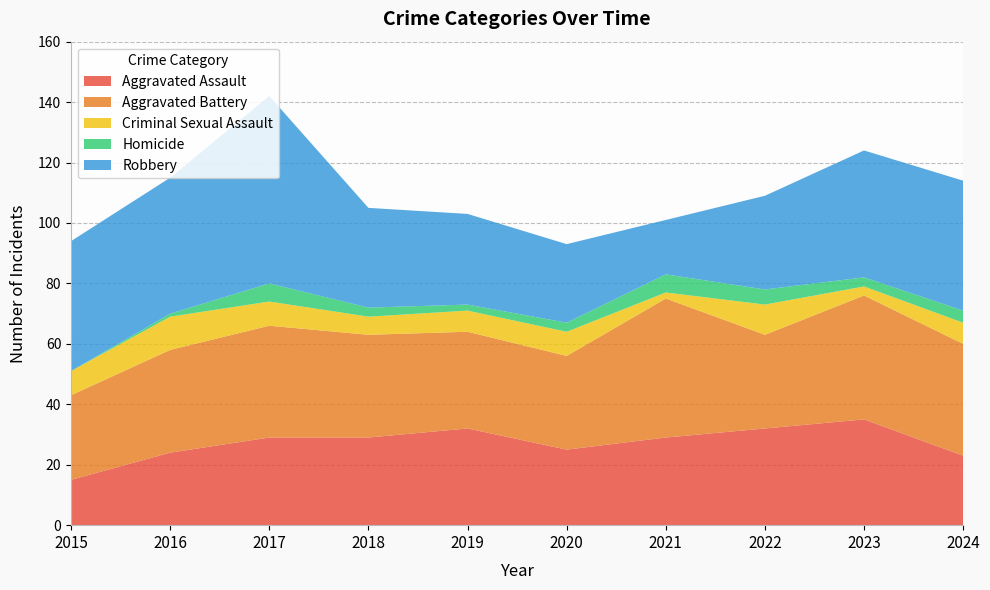

Reading left to right, list all the values displayed in this chart.

Aggravated Assault: 15	24	29	29	32	25	29	32	35	23
Aggravated Battery: 28	34	37	34	32	31	46	31	41	37
Criminal Sexual Assault: 8	11	8	6	7	8	2	10	3	7
Homicide: 0	1	6	3	2	3	6	5	3	4
Robbery: 43	45	62	33	30	26	18	31	42	43